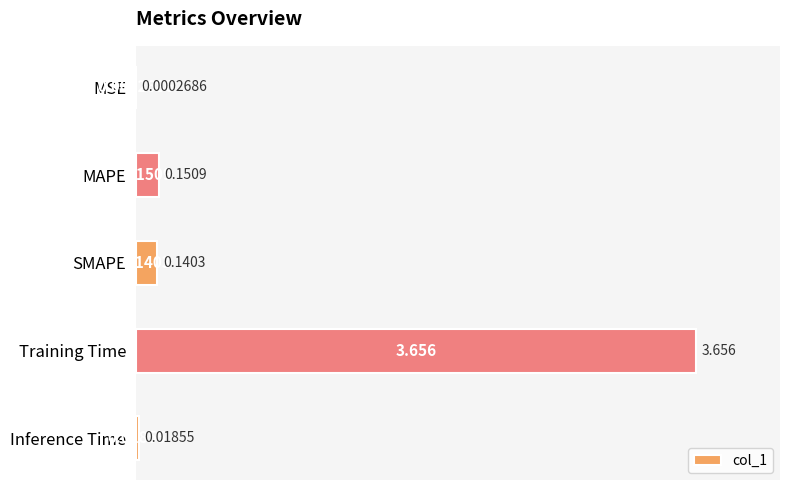

How many series are shown in this chart?

1